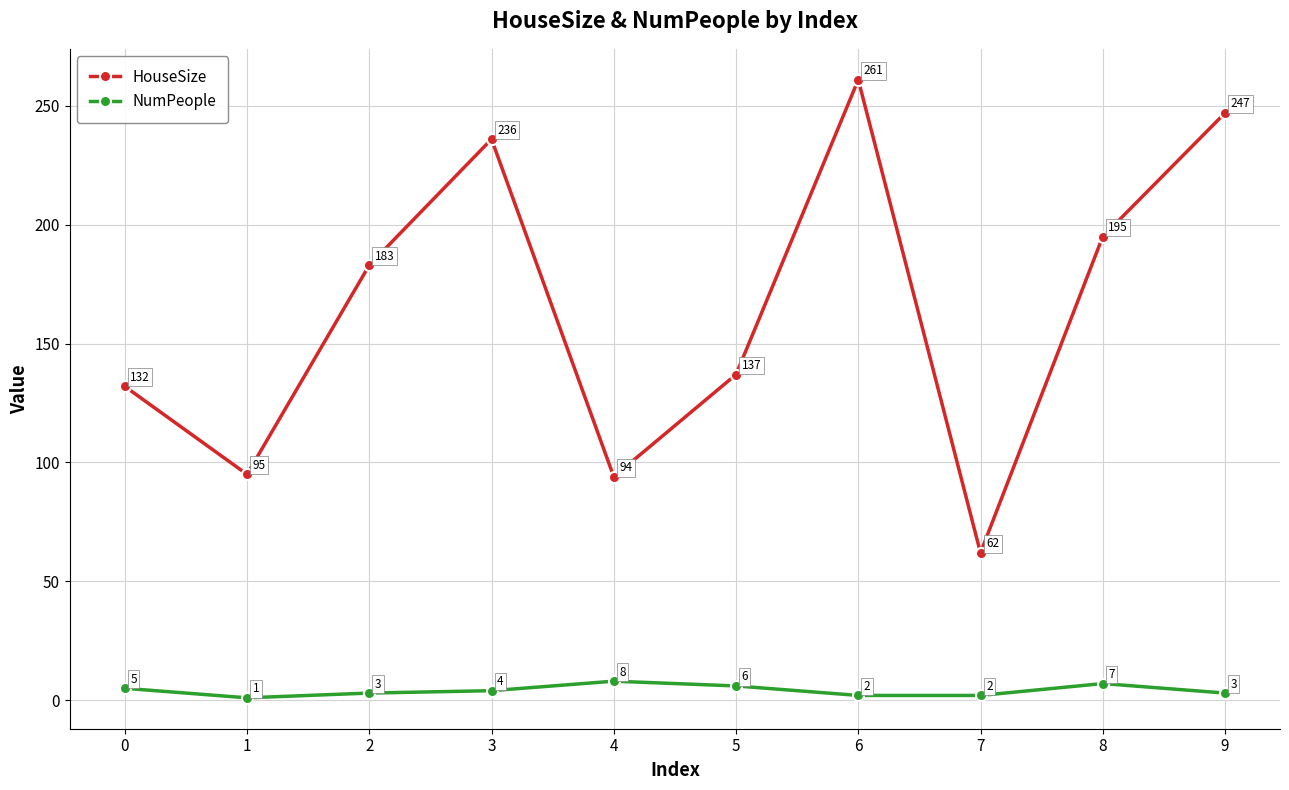

What is the lowest value of the NumPeople series?

1